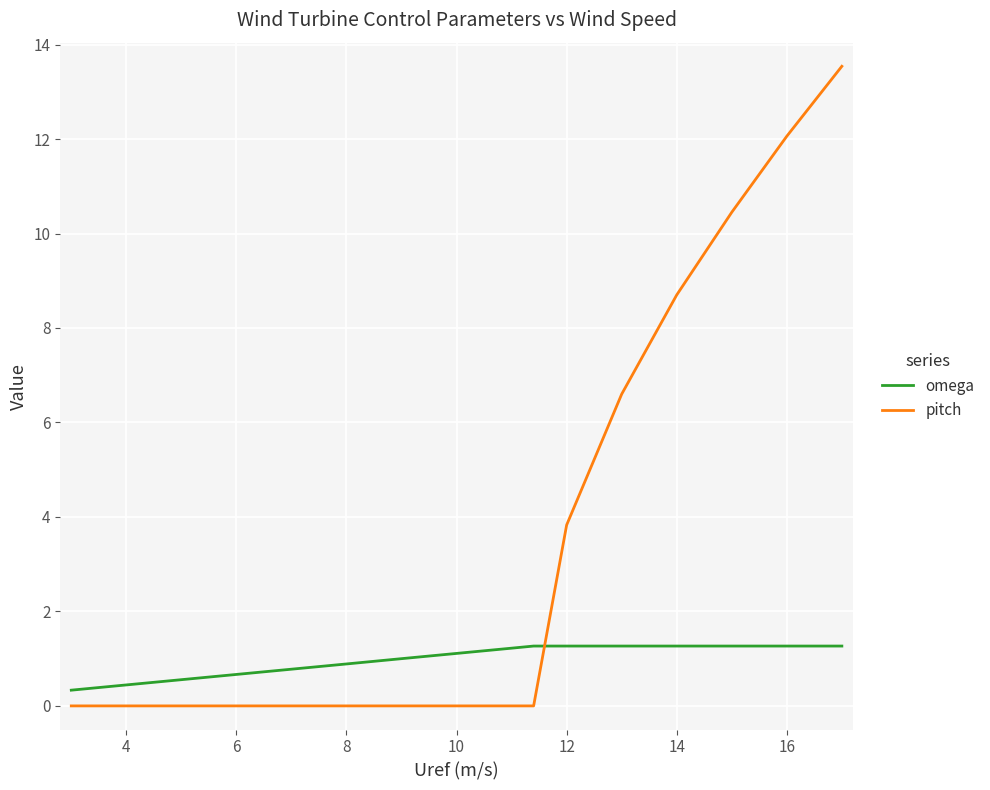

How many series are shown in this chart?

2